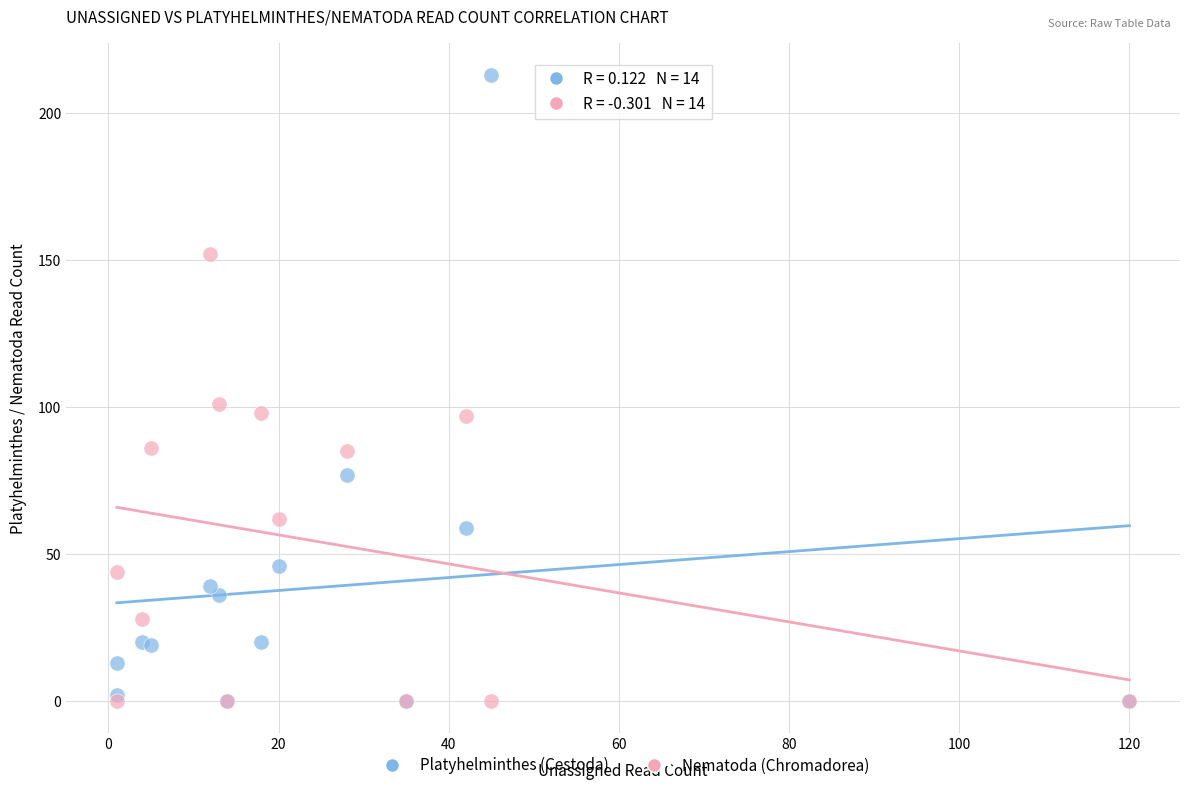

Which series has the largest Y range (max minus min)?

Platyhelminthes (Cestoda)